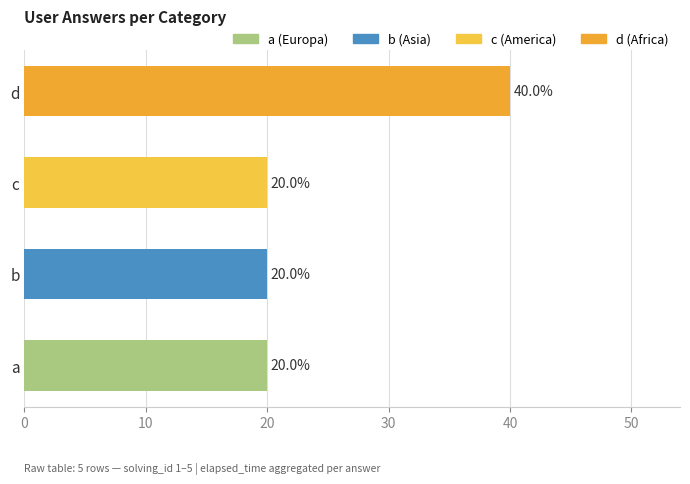

How many values exceed 20?

1